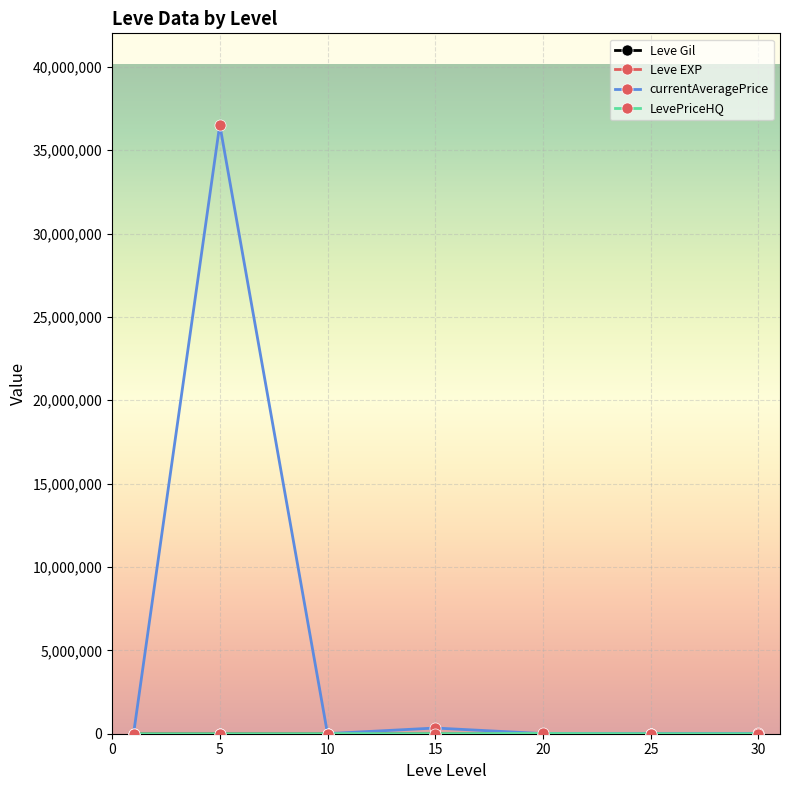

Which series has the largest range (max minus min)?

currentAveragePrice